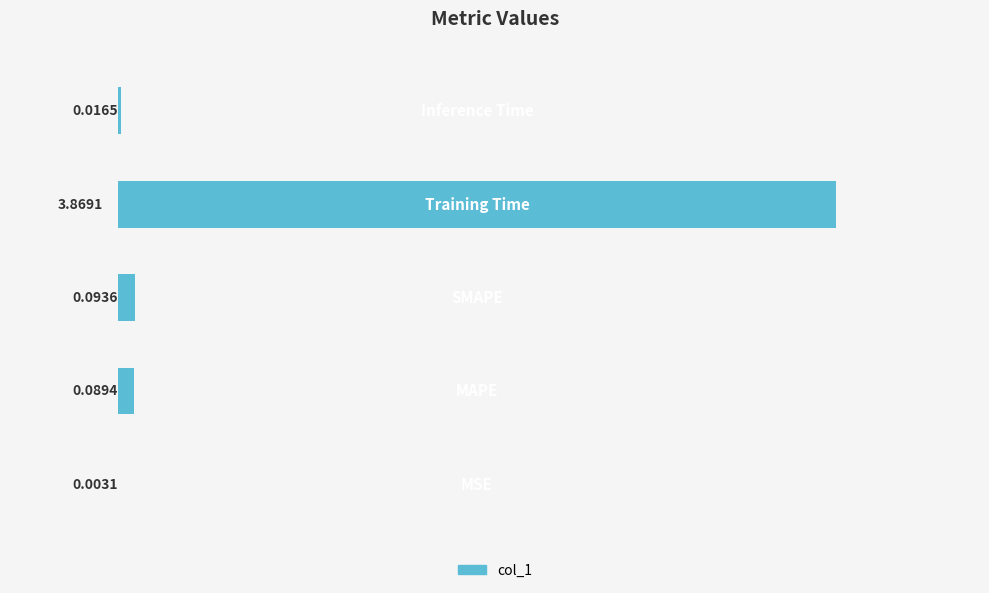

What is the sum of all values?

4.1